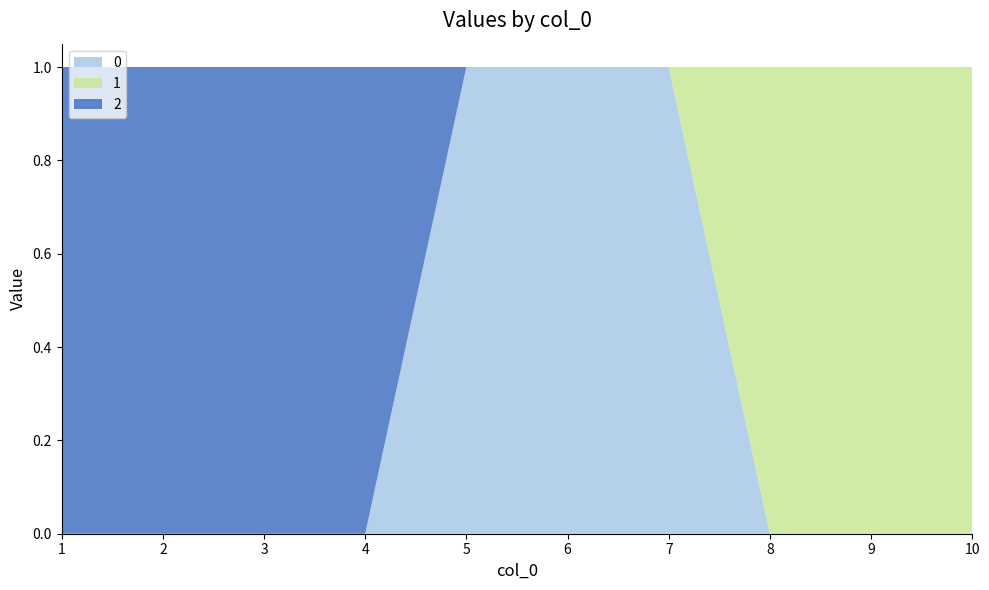

Reading left to right, what are all the values shown in this chart?

0: 1=0	2=0	3=0	4=0	5=1	6=1	7=1	8=0	9=0	10=0
1: 1=0	2=0	3=0	4=0	5=0	6=0	7=0	8=1	9=1	10=1
2: 1=1	2=1	3=1	4=1	5=0	6=0	7=0	8=0	9=0	10=0